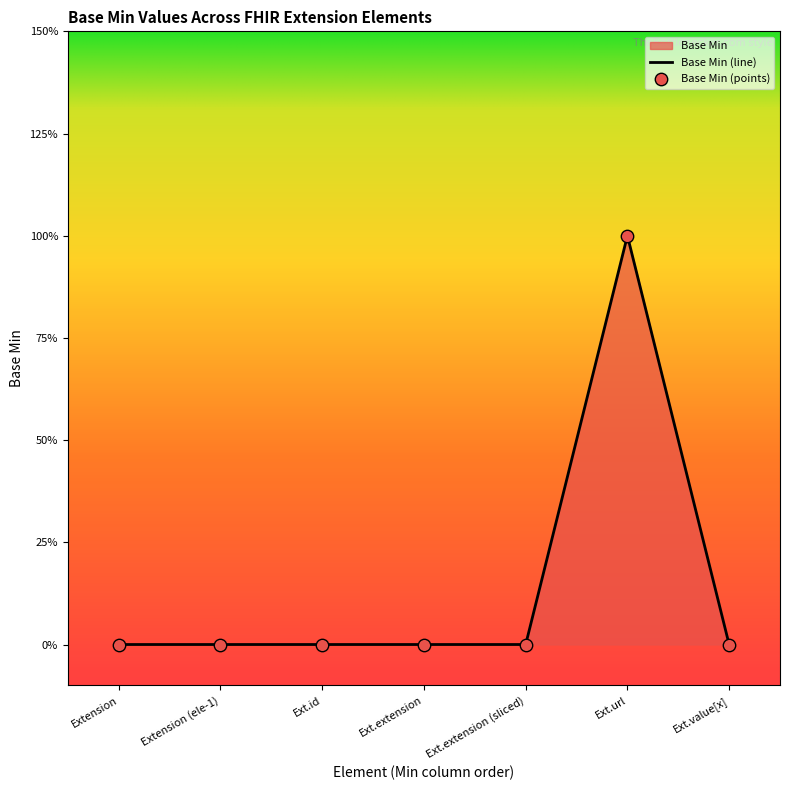

Which has a higher value, Ext.url or Ext.extension (sliced)?

Ext.url